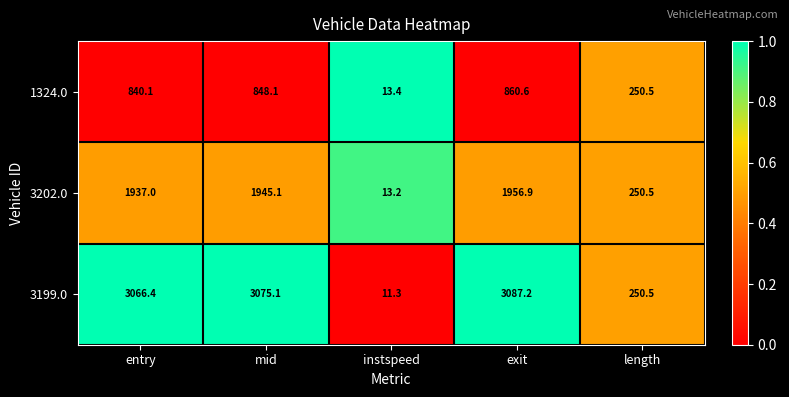

True or false: 1324.0 has a value of 250.5 at length.

True